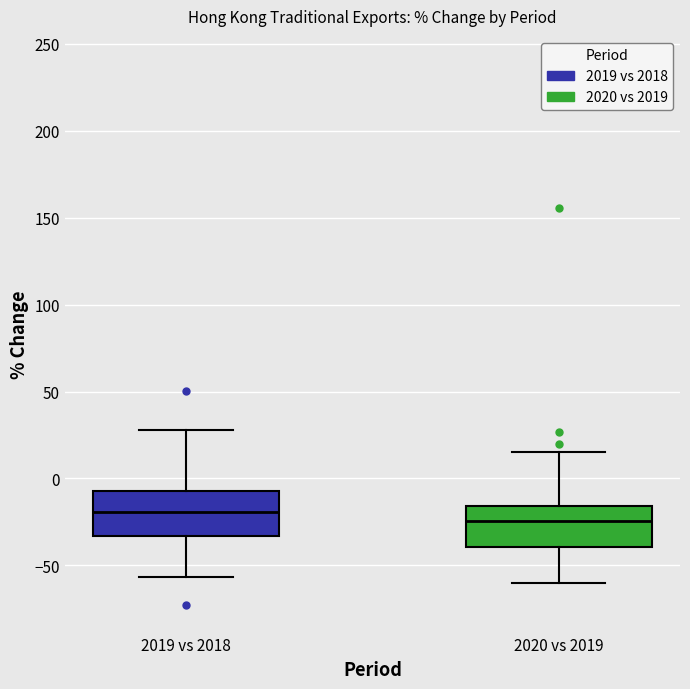

Which box has the highest median line?

2019 vs 2018